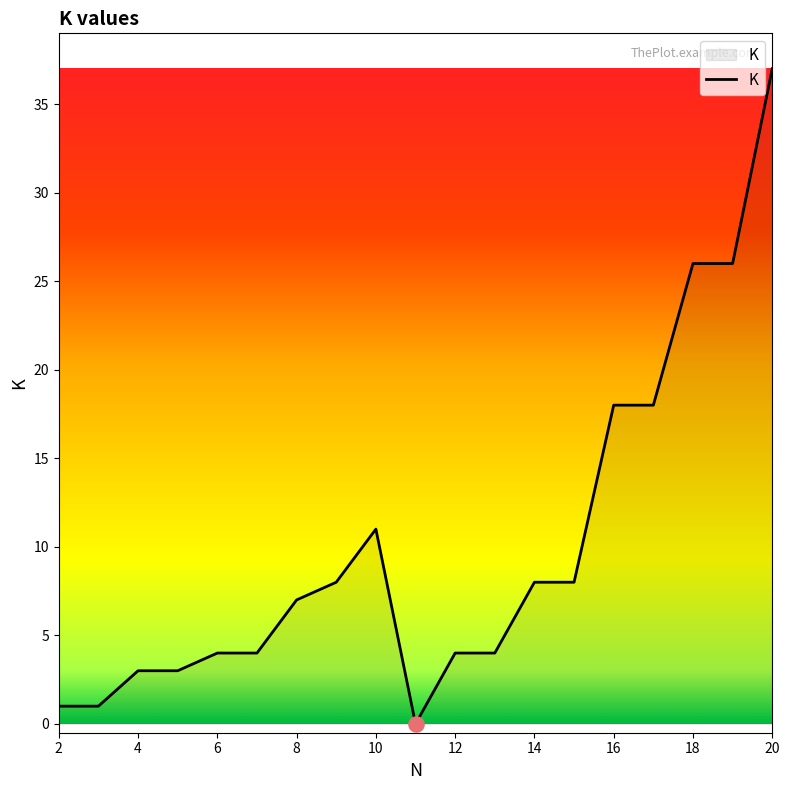

What is the greatest value displayed?

37